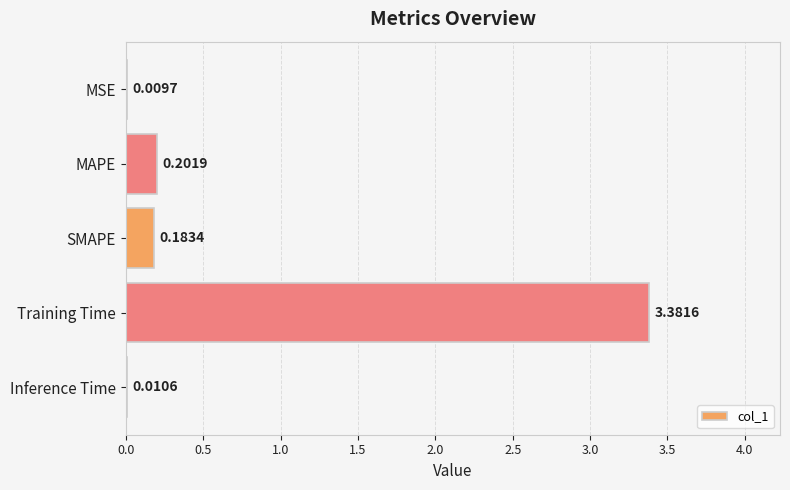

Which category has the highest value across all series?

Training Time